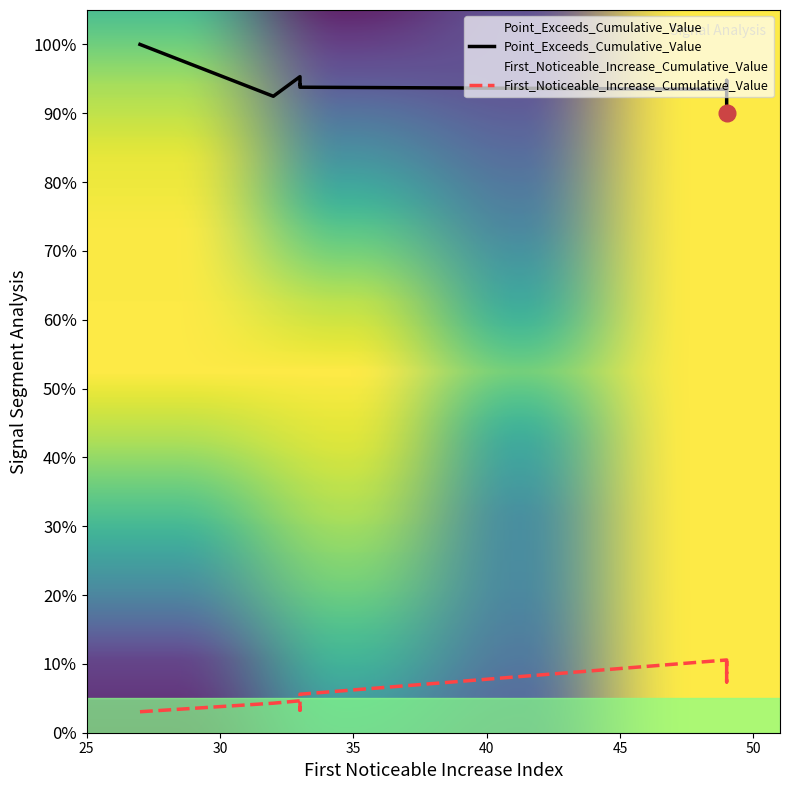

What are all the series names shown in the legend?

First_Noticeable_Increase_Cumulative_Value, Point_Exceeds_Cumulative_Value